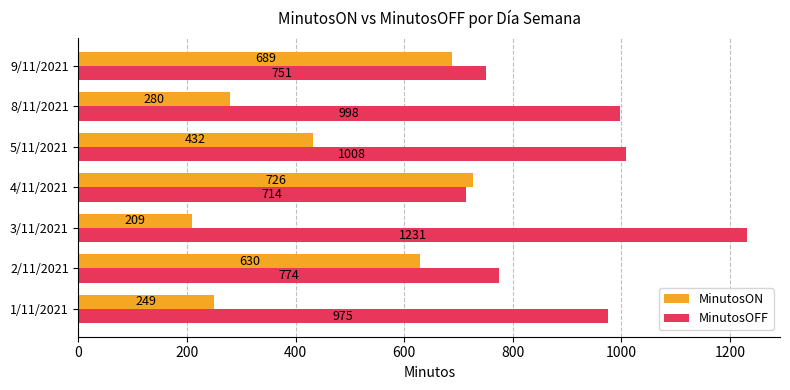

The value of MinutosON at 3/11/2021 is 209. True or false?

True